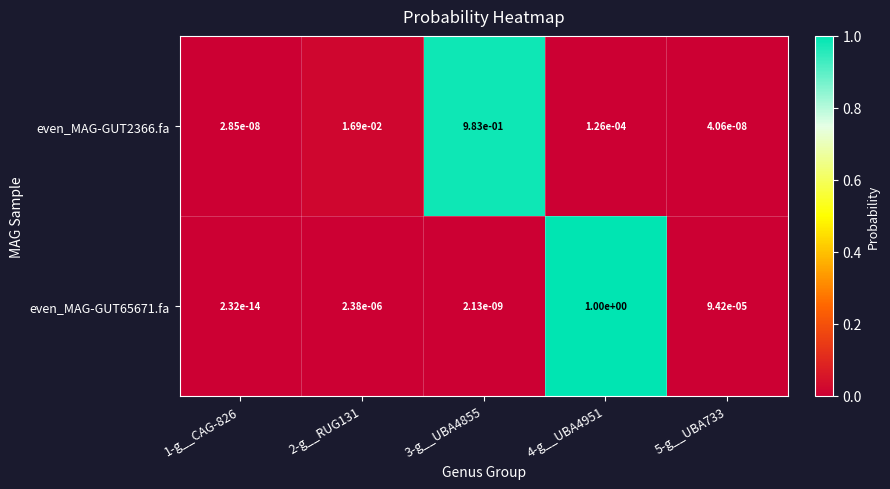

Is it true that even_MAG-GUT2366.fa equals 0.0 at 1-g__CAG-826?

True